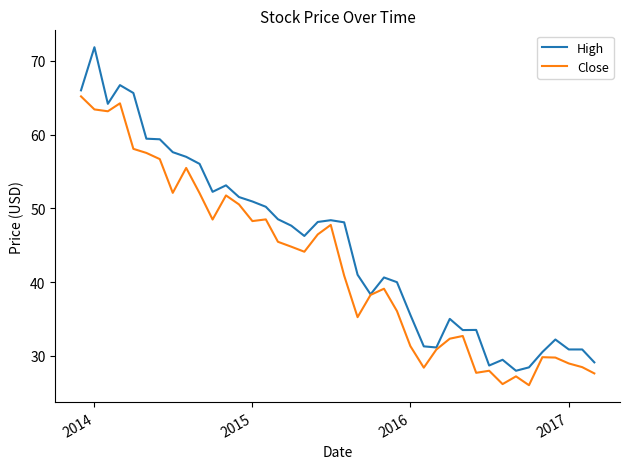

Which series has the largest range (max minus min)?

High